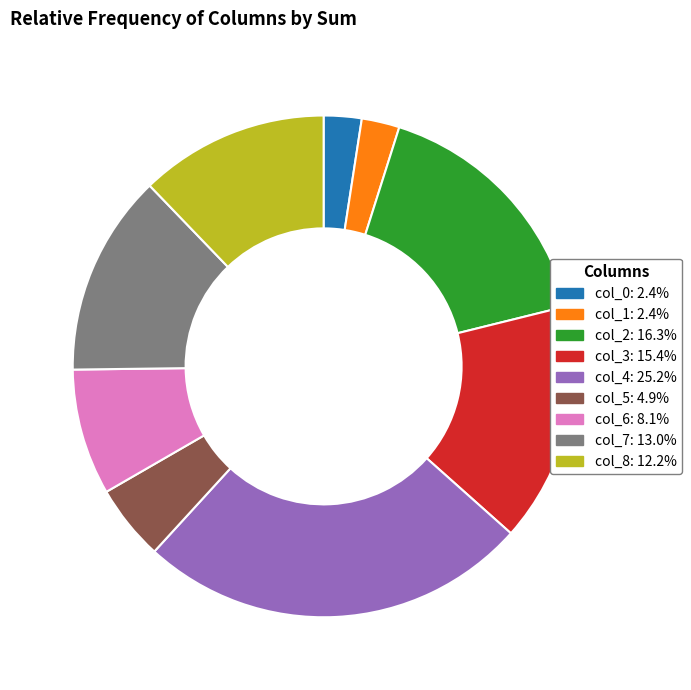

Count the number of slices in the pie.

9